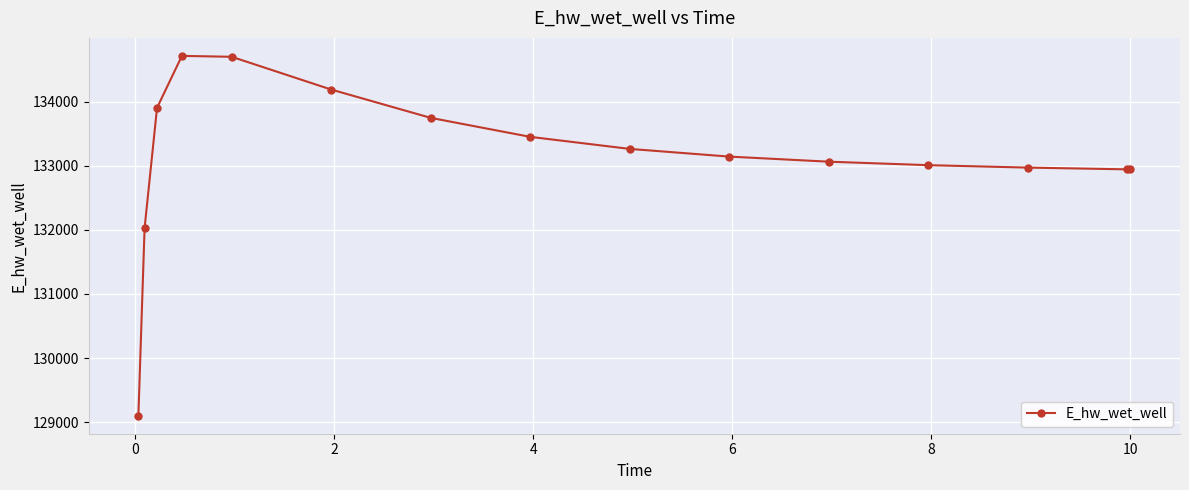

What is the average value?

133143.8